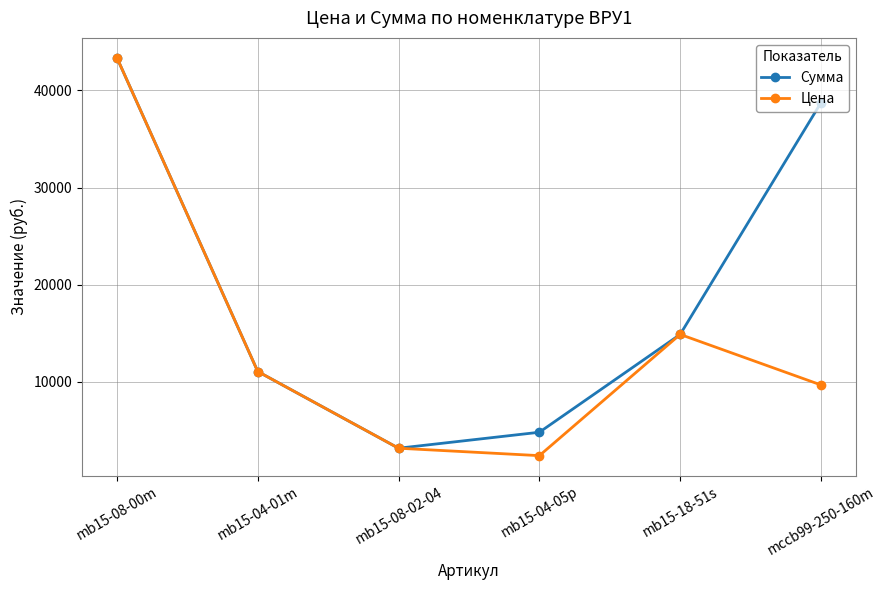

Is the value of Сумма at mb15-04-01m greater than the value of Цена at mb15-18-51s?

No